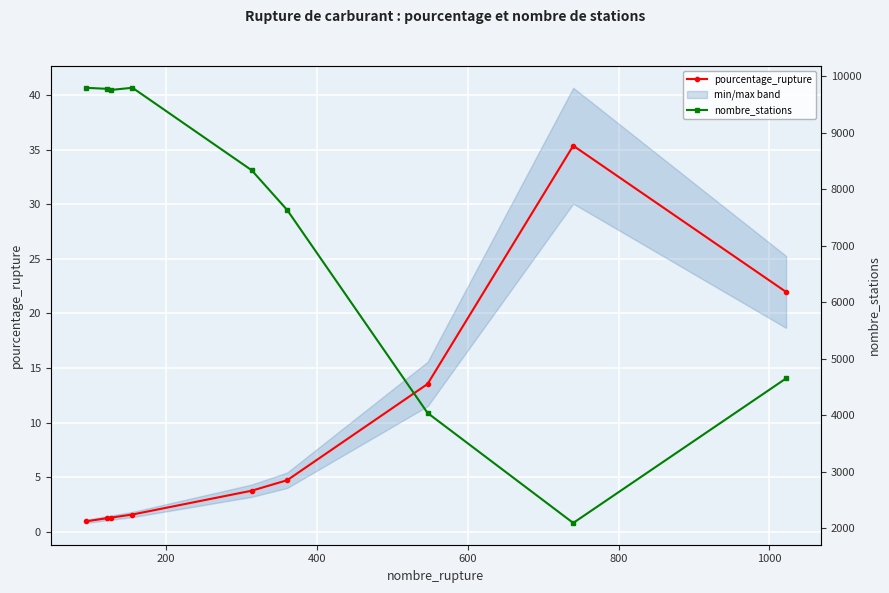

Rank the series by their average value, from highest to lowest.

nombre_stations, pourcentage_rupture